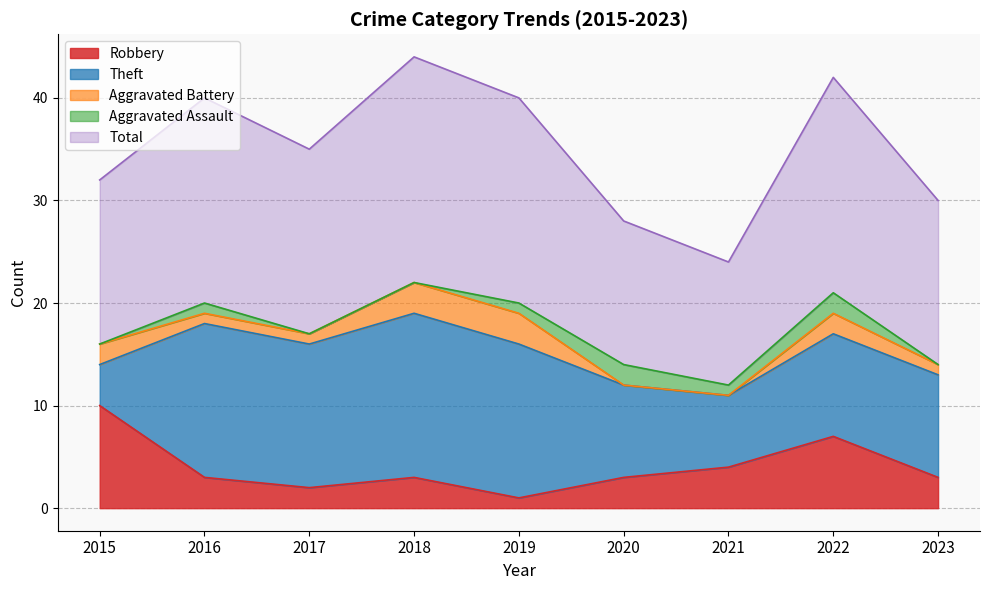

What is the total value across all series at 2017?

35